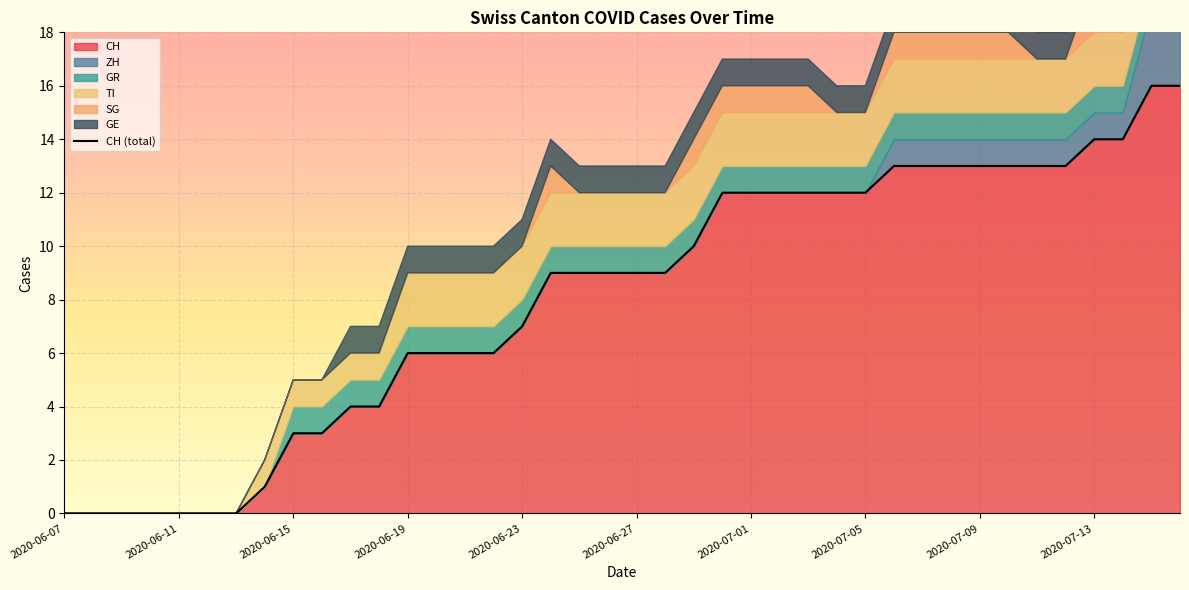

How many values are below 9?

17